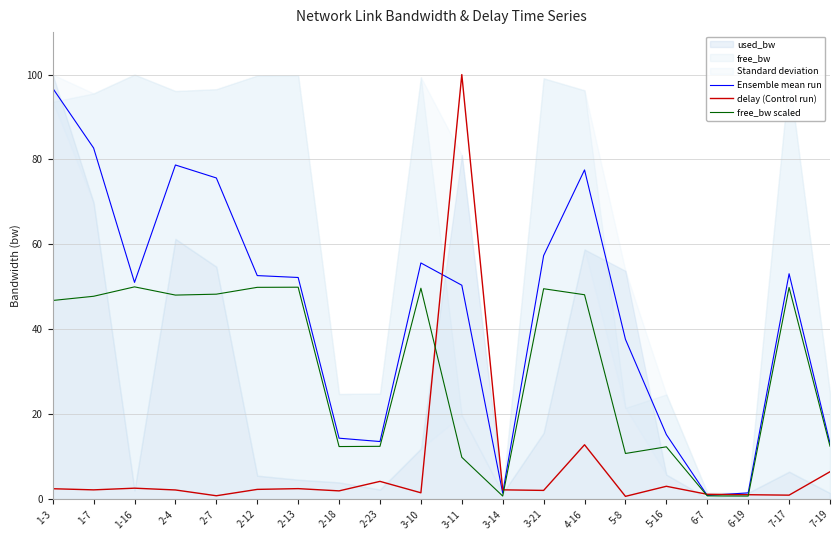

What is the total value across all series at 1-16?

103.6